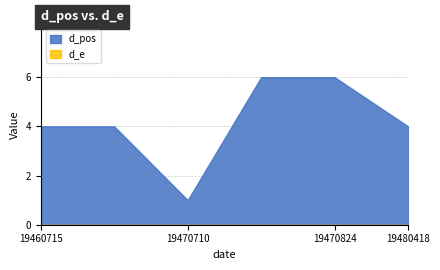

Where is d_pos nearest to the value 3?

19460715